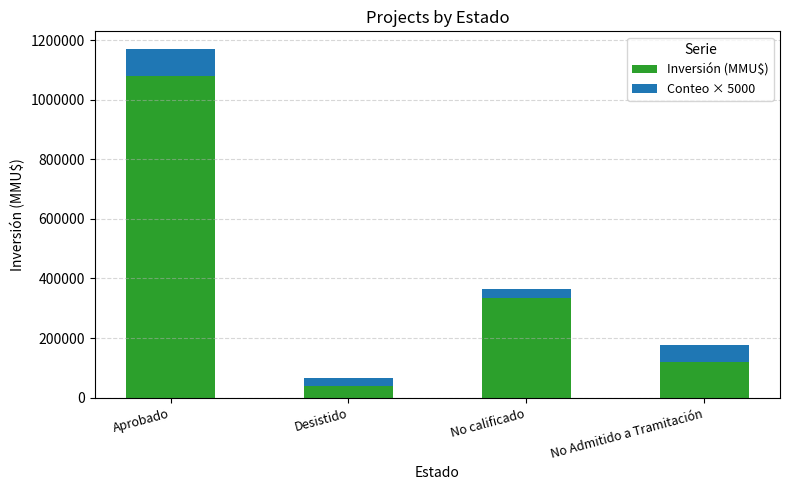

List the labels in order of Inversión (MMU$) value, smallest first.

Desistido, No Admitido a Tramitación, No calificado, Aprobado